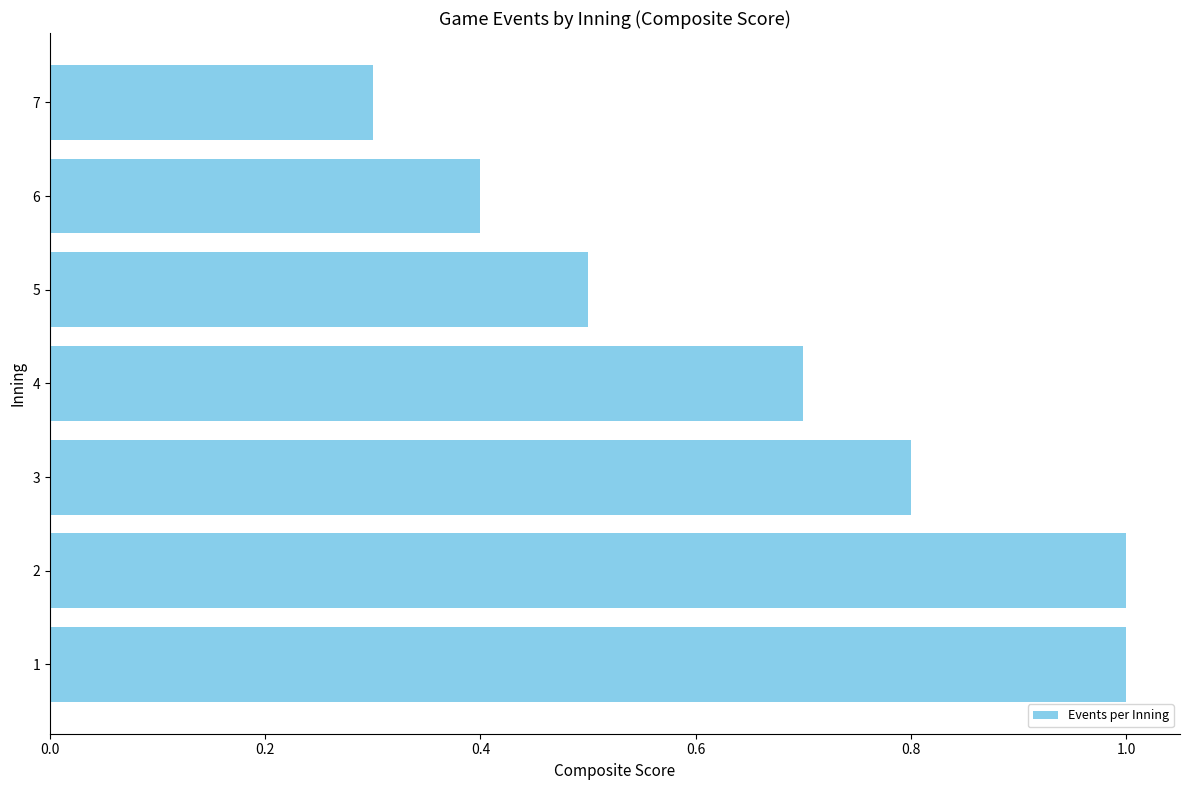

The value at 7 is 0.3. True or false?

True